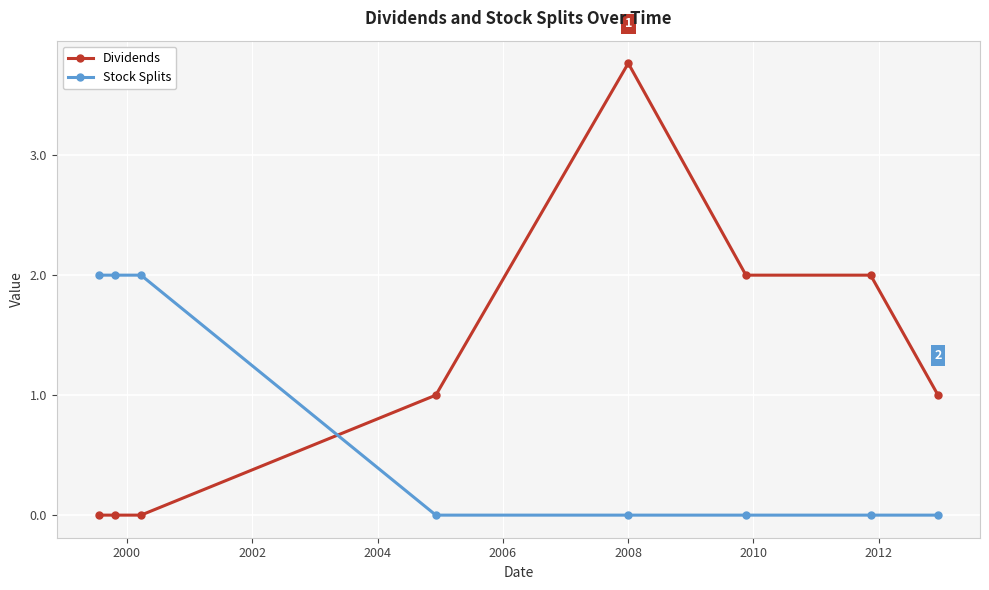

What is the difference between the second highest and minimum values in the Dividends series?

2.0